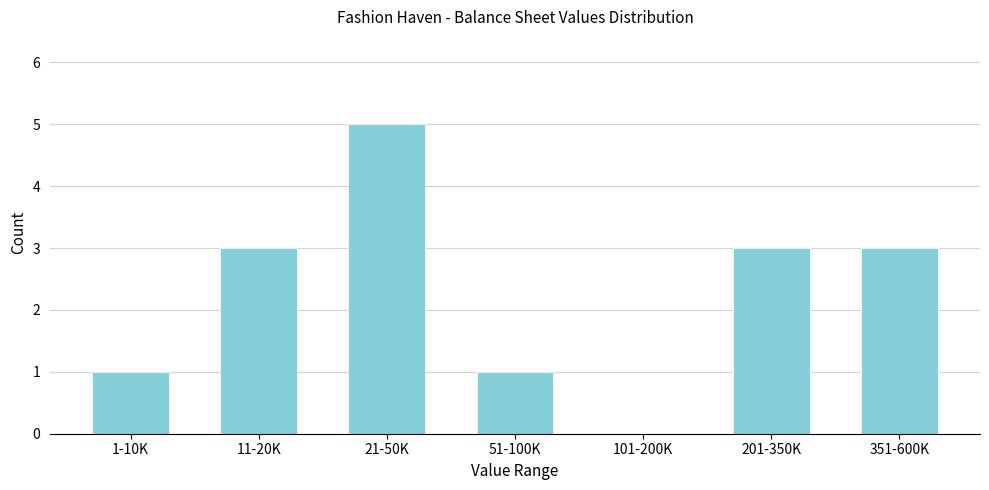

Reading right to left, what are all the values shown in this chart?

351-600K=3	201-350K=3	101-200K=0	51-100K=1	21-50K=5	11-20K=3	1-10K=1